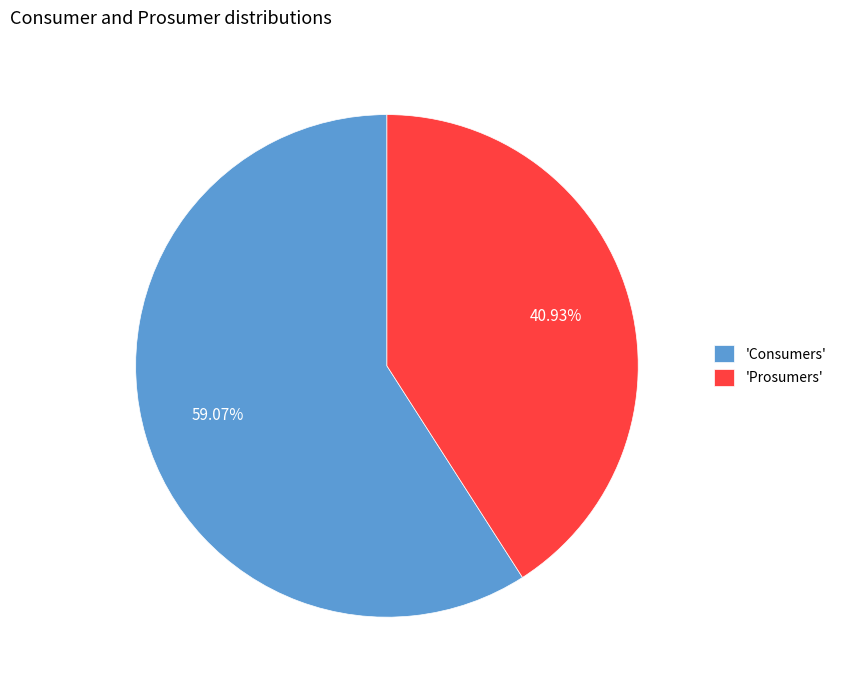

Which category has the smallest portion of the pie?

'Prosumers'